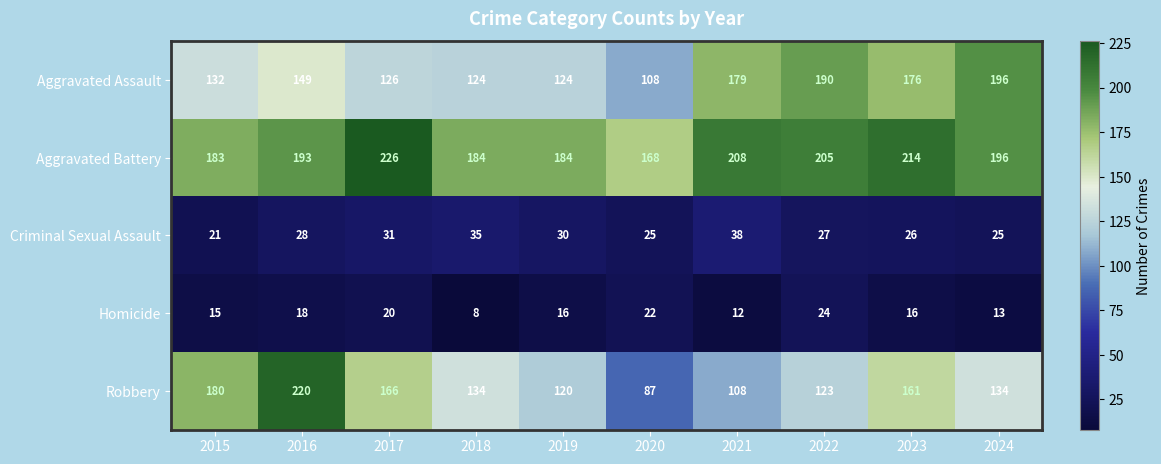

List the series in order of their peak value, highest first.

Aggravated Battery, Robbery, Aggravated Assault, Criminal Sexual Assault, Homicide